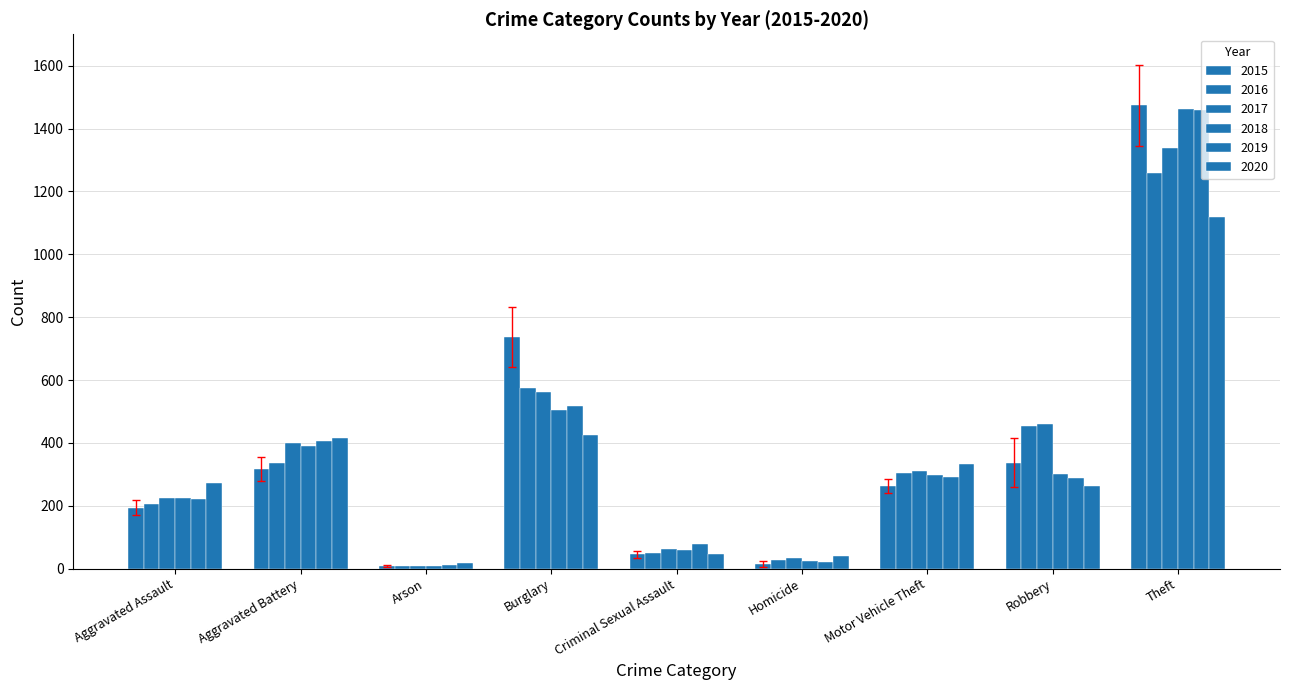

At which category is the sum across all series the highest?

Theft